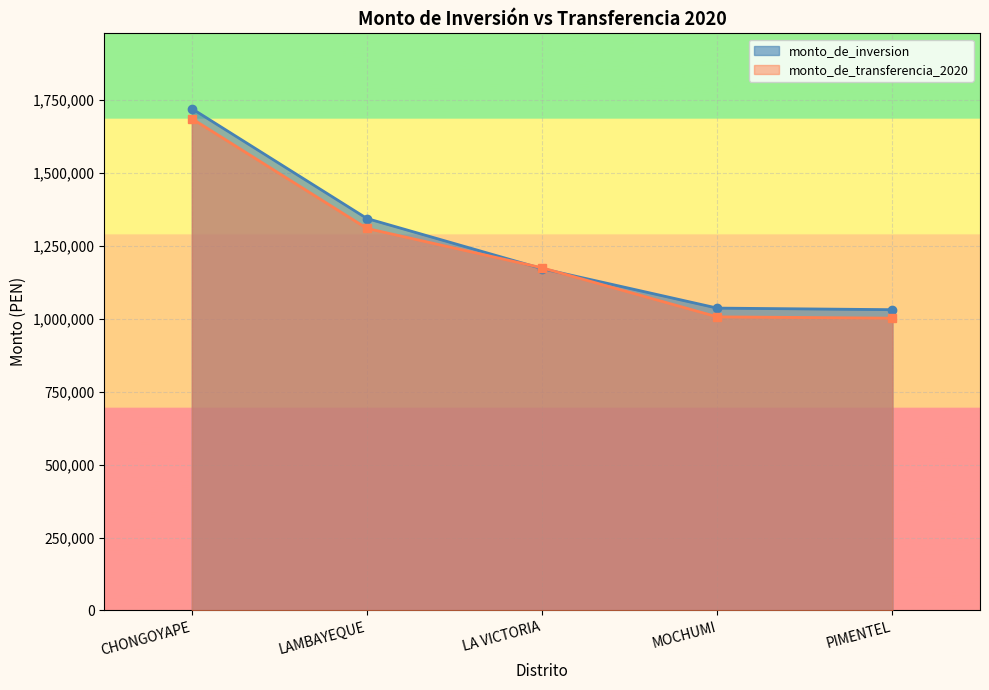

Rank the series by their maximum value, from lowest to highest.

monto_de_transferencia_2020, monto_de_inversion